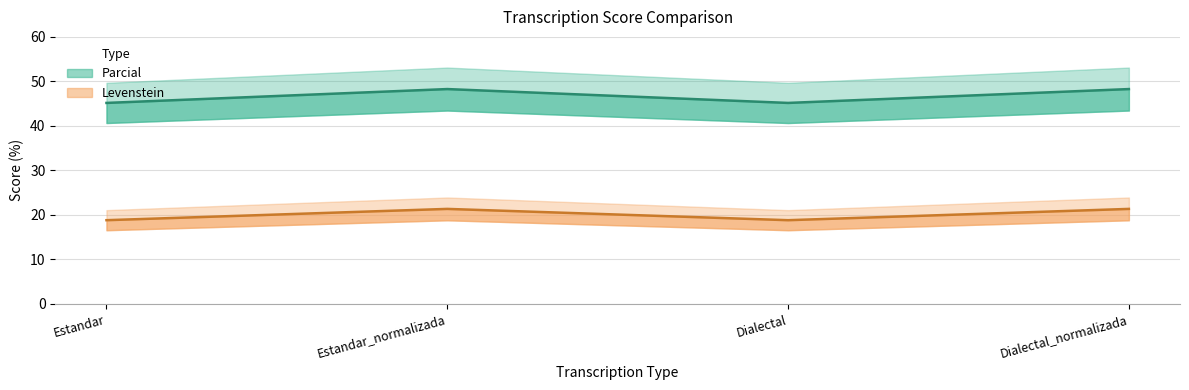

What is the smallest value displayed?

18.8